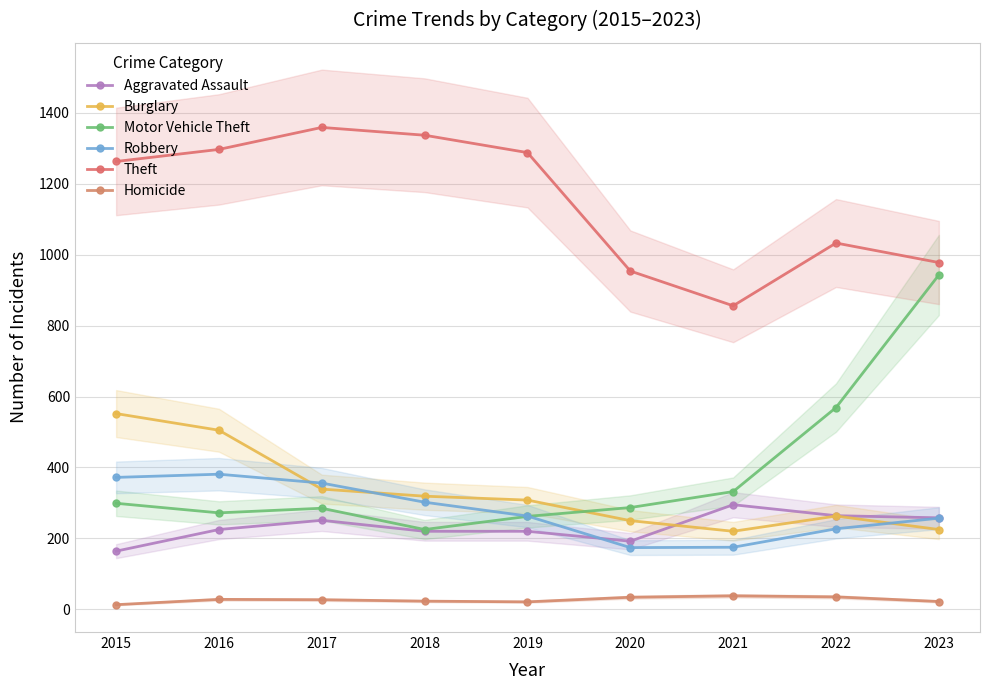

List the series in order of their peak value, lowest first.

Homicide, Aggravated Assault, Robbery, Burglary, Motor Vehicle Theft, Theft